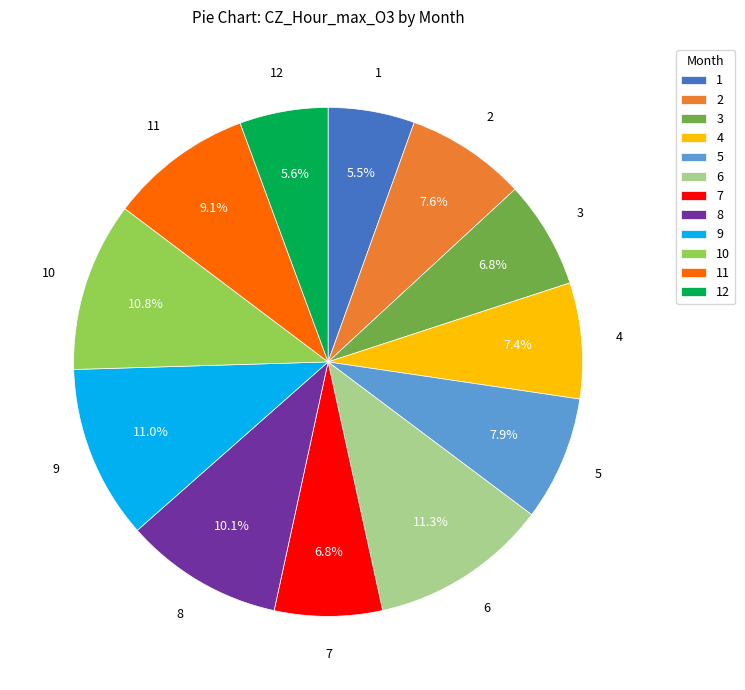

How many segments does this pie chart have?

12